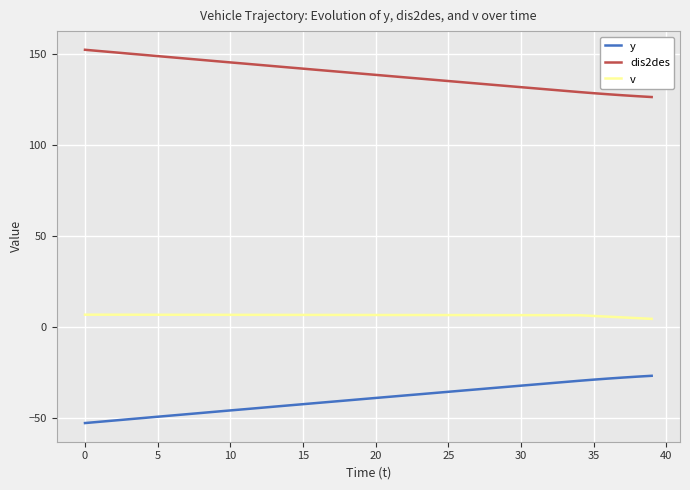

What is the minimum value shown in the chart?

-52.6